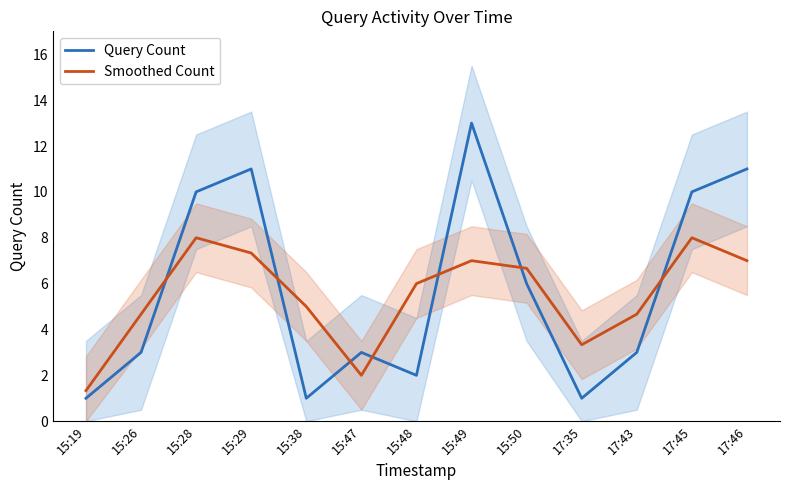

Rank the series by their average value, from highest to lowest.

Query Count, Smoothed Count